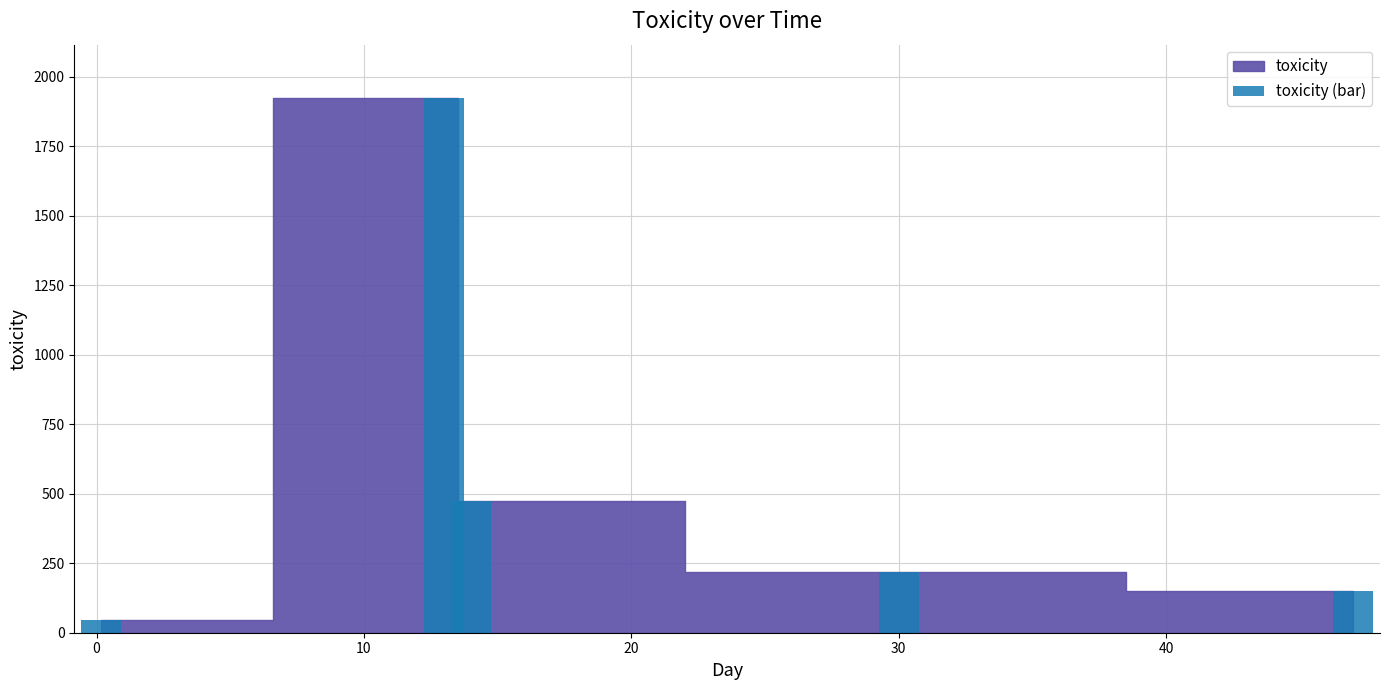

Does the chart contain any negative values?

No